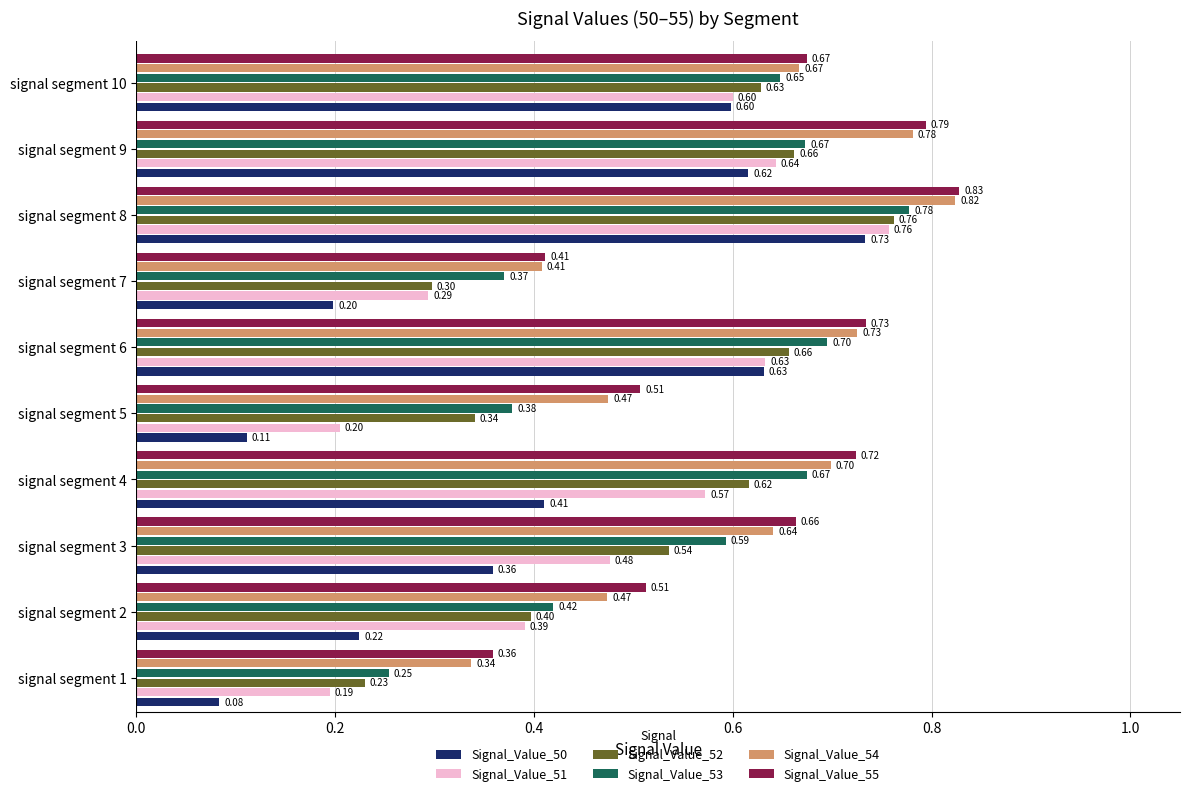

At how many categories does at least one series exceed 0?

10